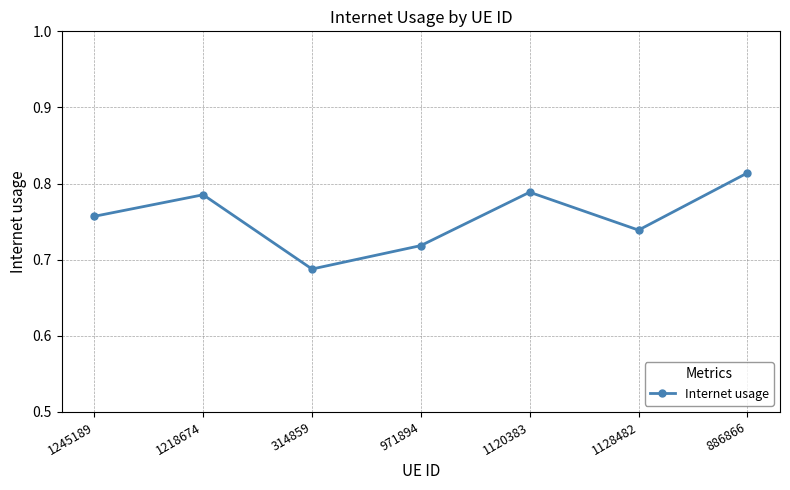

What is the label of the 4th point from the left?

971894